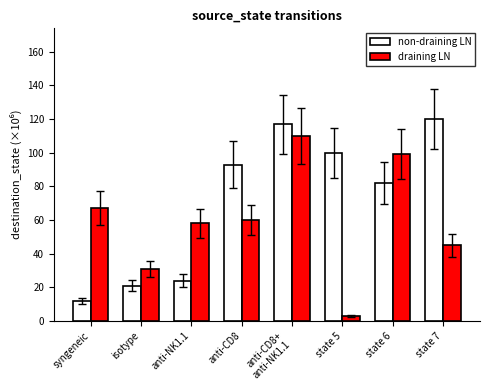

List the series in order of their overall mean, highest first.

non-draining LN, draining LN